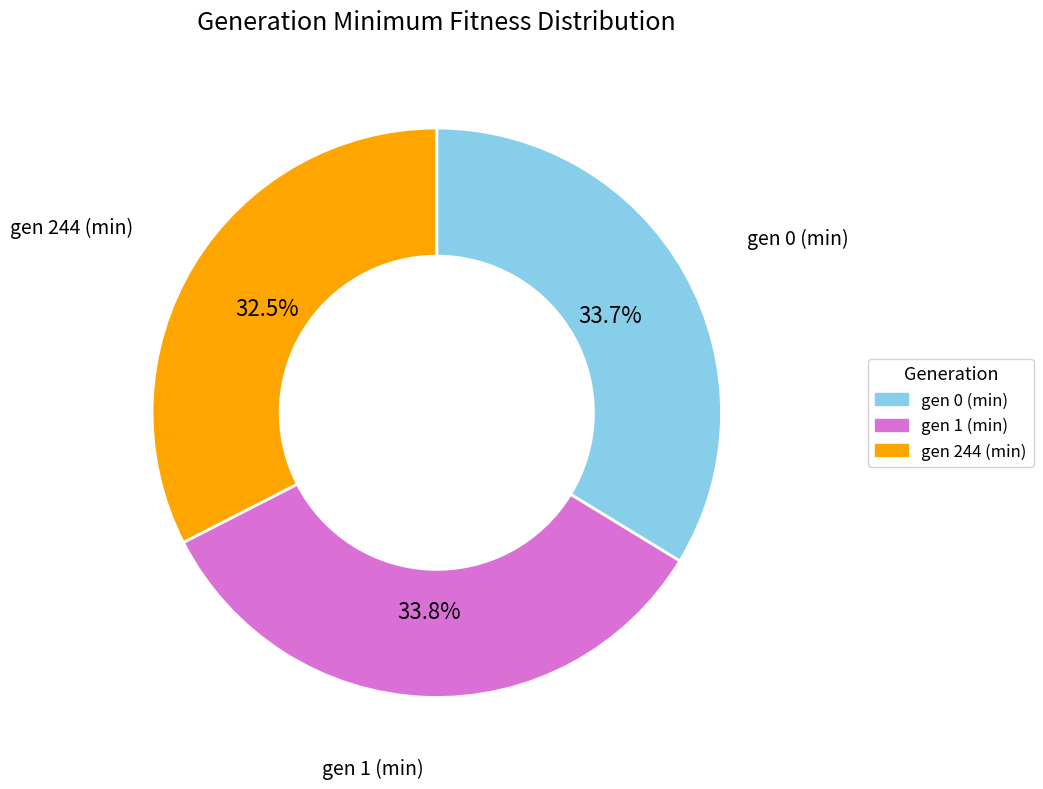

What percentage do gen 244 (min) and gen 0 (min) together represent?

66.2%